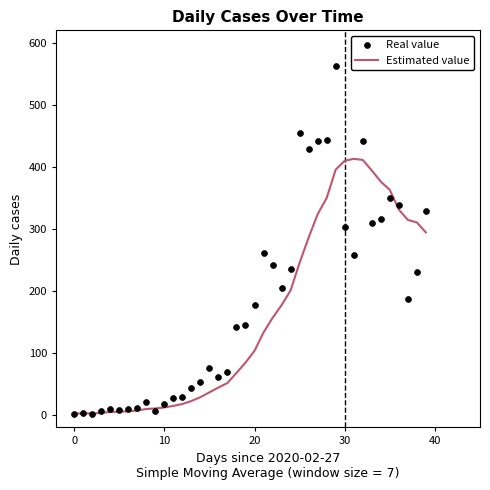

Which series contains the highest Y value?

Real value